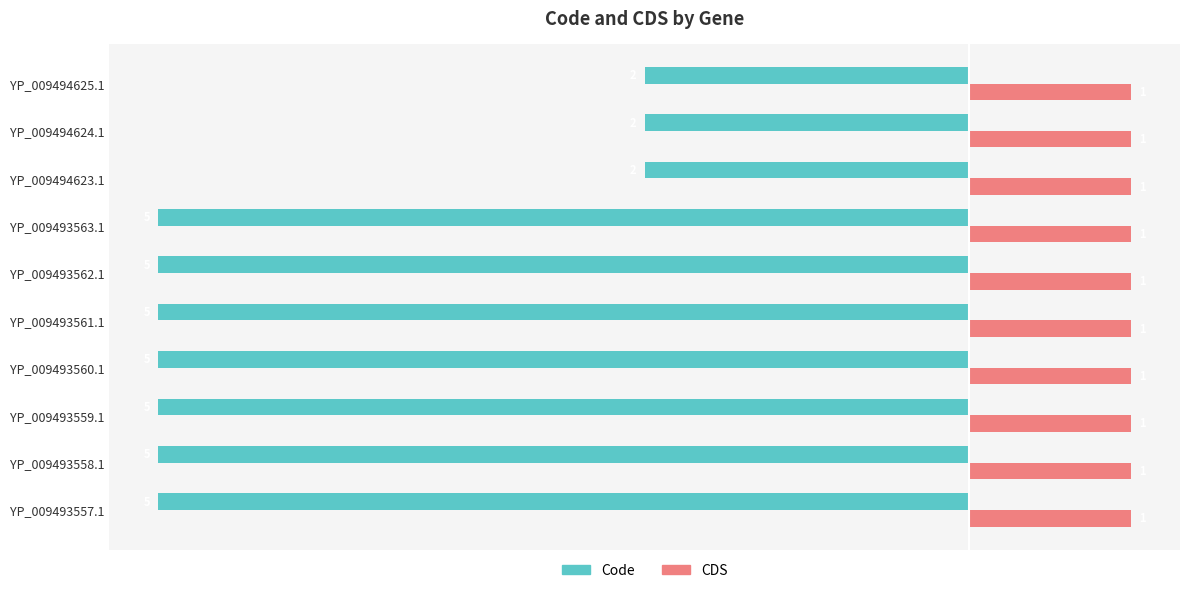

What is the difference between the maximum and second lowest values in the Code series?

3